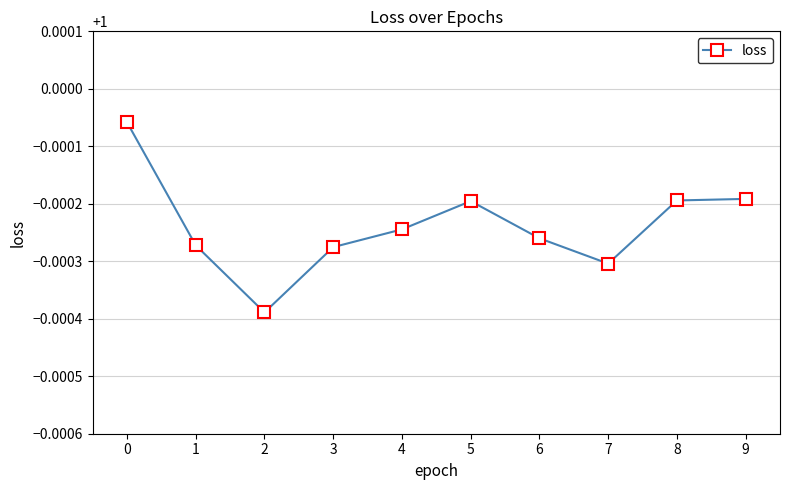

At which category does the data reach its first local valley?

2